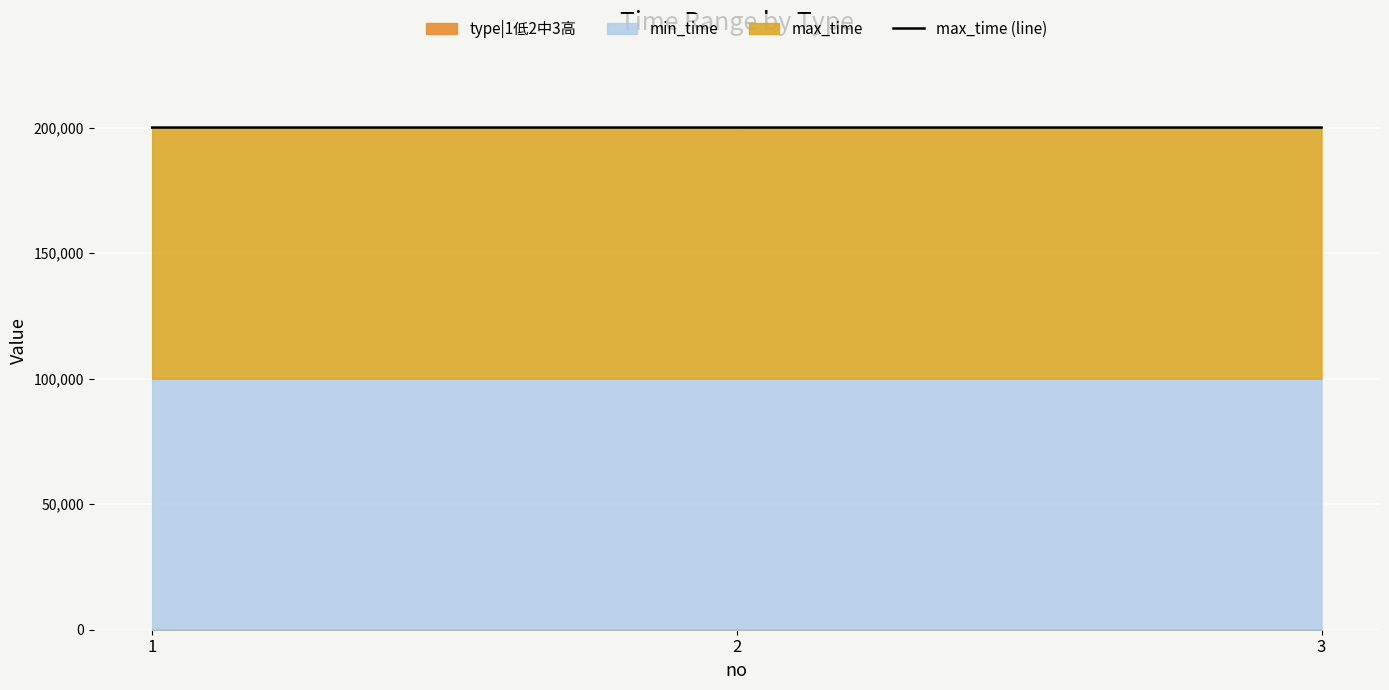

Reading left to right, transcribe all the data shown in this chart.

199999	200000	200001